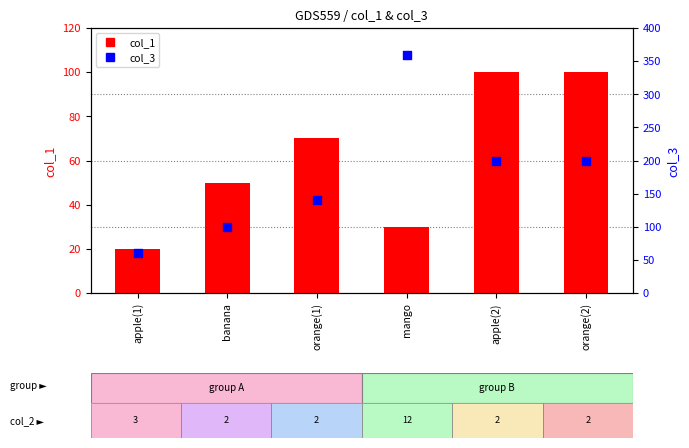

What are all the series names shown in the legend?

col_1, col_3